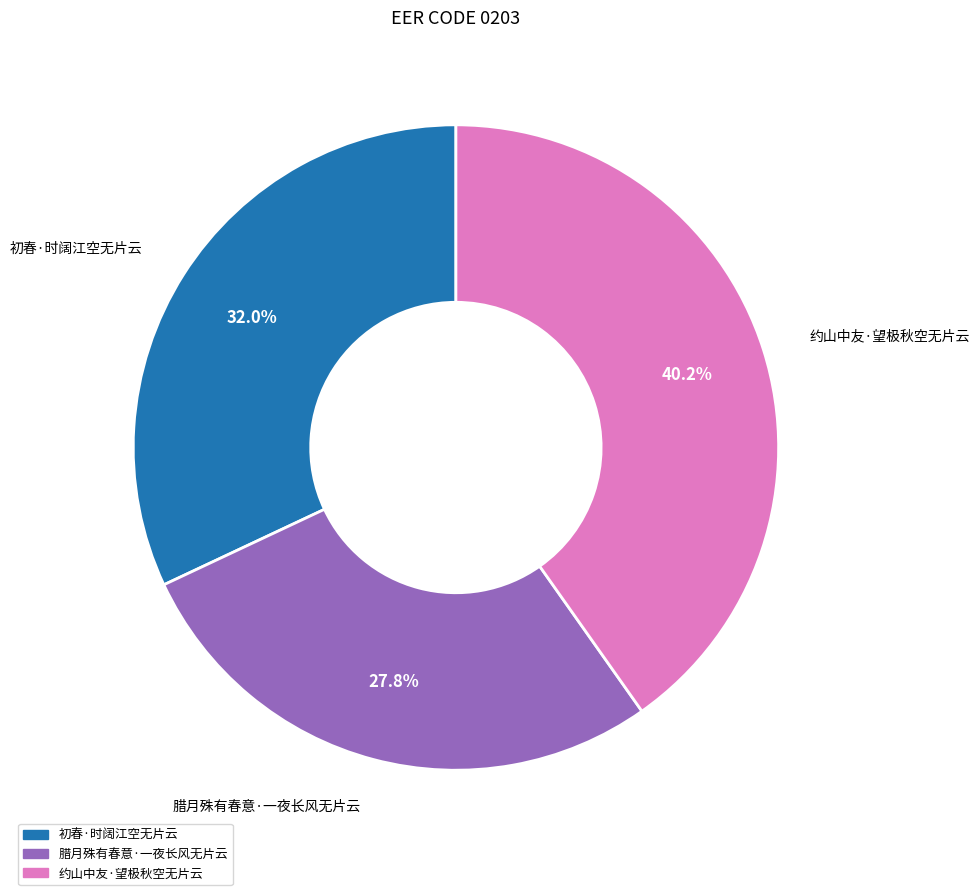

Is it true that 腊月殊有春意·一夜长风无片云 is 16% of the pie?

False